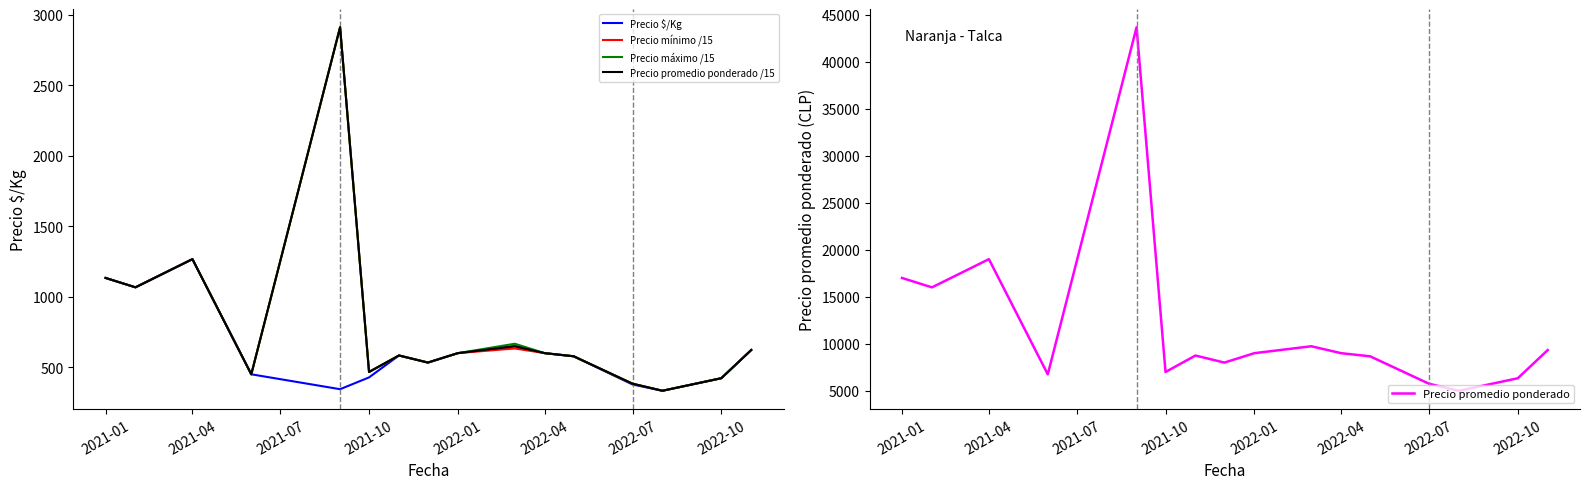

What is the value of the Precio promedio ponderado /15 point at the 11th from the left?

600.0